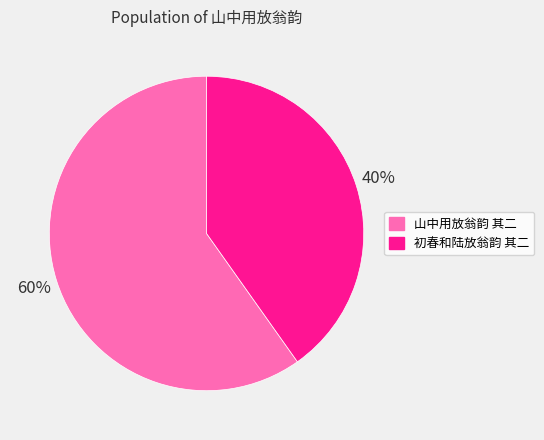

True or false: 山中用放翁韵 其二 accounts for 60% of the total.

True